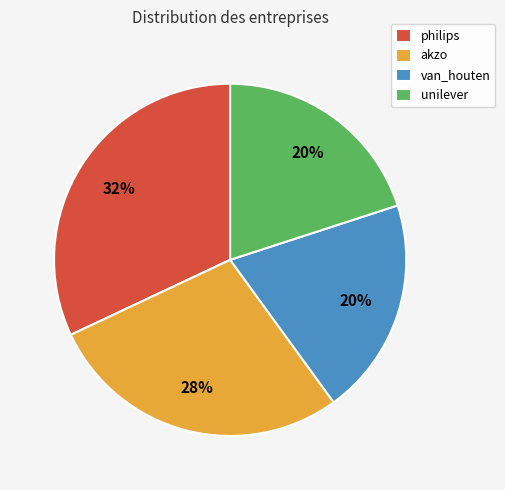

Count the number of slices in the pie.

4